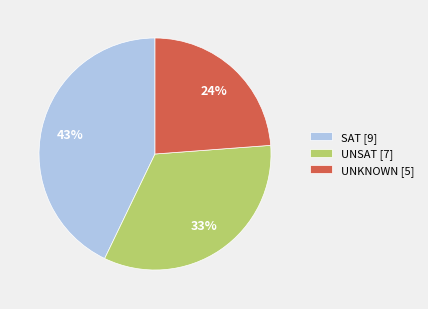

How many slices are in this pie chart?

3